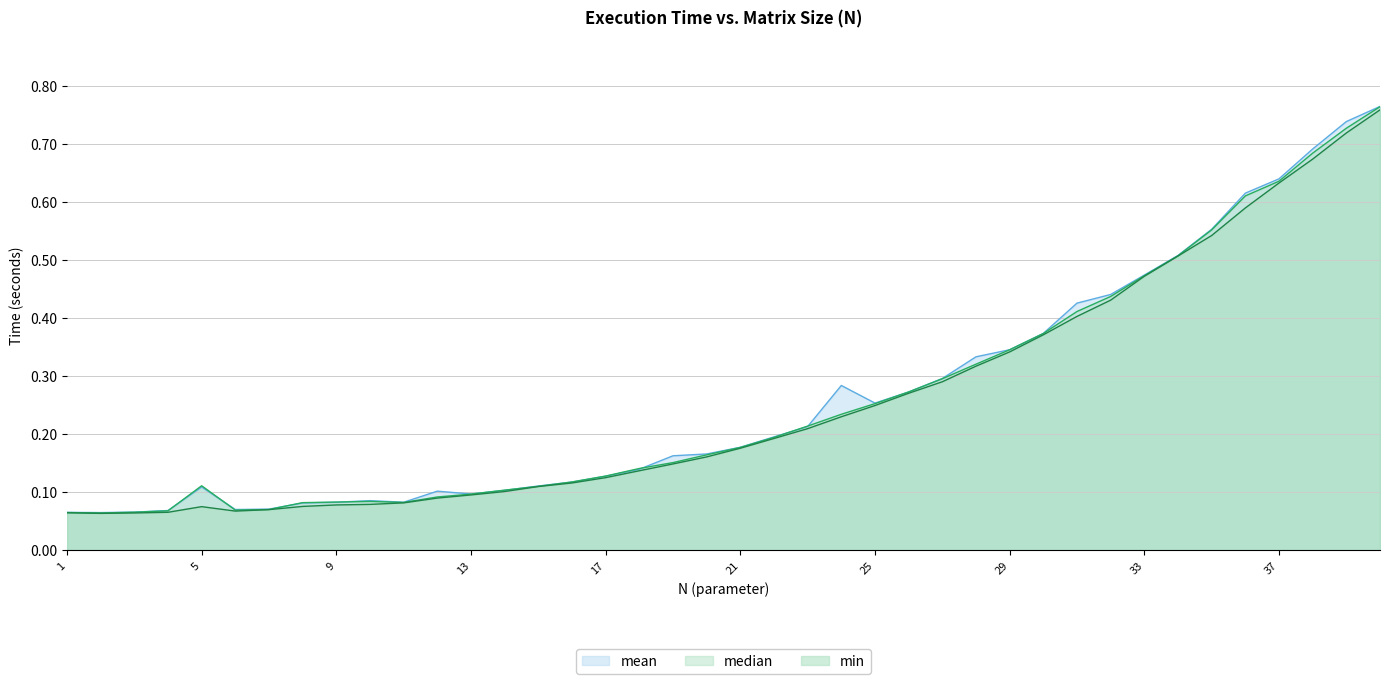

Reading left to right, transcribe all the data shown in this chart.

mean: 1=0.1	2=0.1	3=0.1	4=0.1	5=0.1	6=0.1	7=0.1	8=0.1	9=0.1	10=0.1	11=0.1	12=0.1	13=0.1	14=0.1	15=0.1	16=0.1	17=0.1	18=0.1	19=0.2	20=0.2	21=0.2	22=0.2	23=0.2	24=0.3	25=0.3	26=0.3	27=0.3	28=0.3	29=0.3	30=0.4	31=0.4	32=0.4	33=0.5	34=0.5	35=0.6	36=0.6	37=0.6	38=0.7	39=0.7	40=0.8
median: 1=0.1	2=0.1	3=0.1	4=0.1	5=0.1	6=0.1	7=0.1	8=0.1	9=0.1	10=0.1	11=0.1	12=0.1	13=0.1	14=0.1	15=0.1	16=0.1	17=0.1	18=0.1	19=0.2	20=0.2	21=0.2	22=0.2	23=0.2	24=0.2	25=0.3	26=0.3	27=0.3	28=0.3	29=0.3	30=0.4	31=0.4	32=0.4	33=0.5	34=0.5	35=0.6	36=0.6	37=0.6	38=0.7	39=0.7	40=0.8
min: 1=0.1	2=0.1	3=0.1	4=0.1	5=0.1	6=0.1	7=0.1	8=0.1	9=0.1	10=0.1	11=0.1	12=0.1	13=0.1	14=0.1	15=0.1	16=0.1	17=0.1	18=0.1	19=0.1	20=0.2	21=0.2	22=0.2	23=0.2	24=0.2	25=0.2	26=0.3	27=0.3	28=0.3	29=0.3	30=0.4	31=0.4	32=0.4	33=0.5	34=0.5	35=0.5	36=0.6	37=0.6	38=0.7	39=0.7	40=0.8